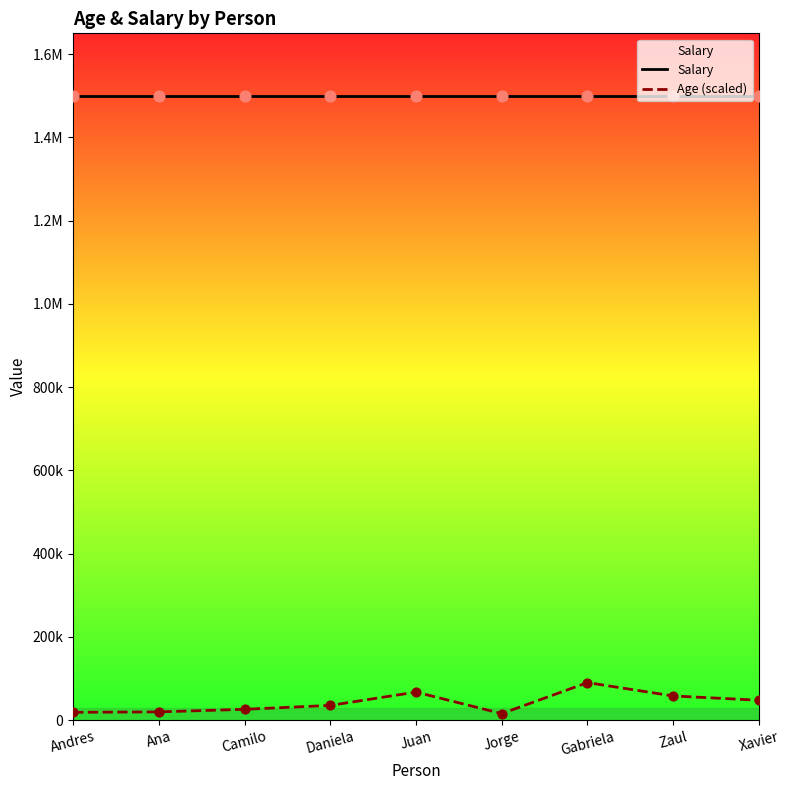

Which series contains the lowest Y value?

Age (scaled)